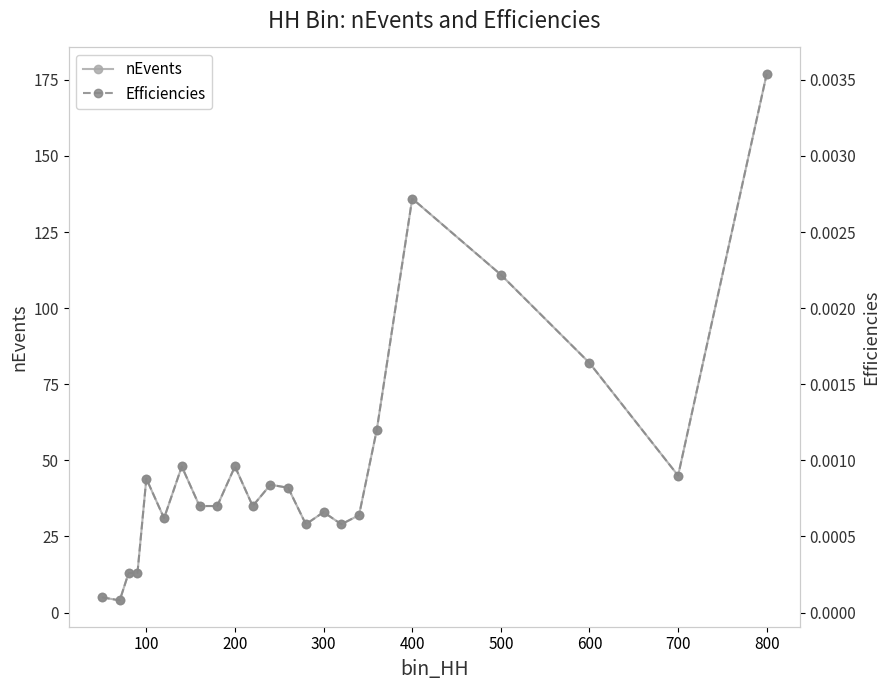

The nEvents series shows 78 at 100. True or false?

False